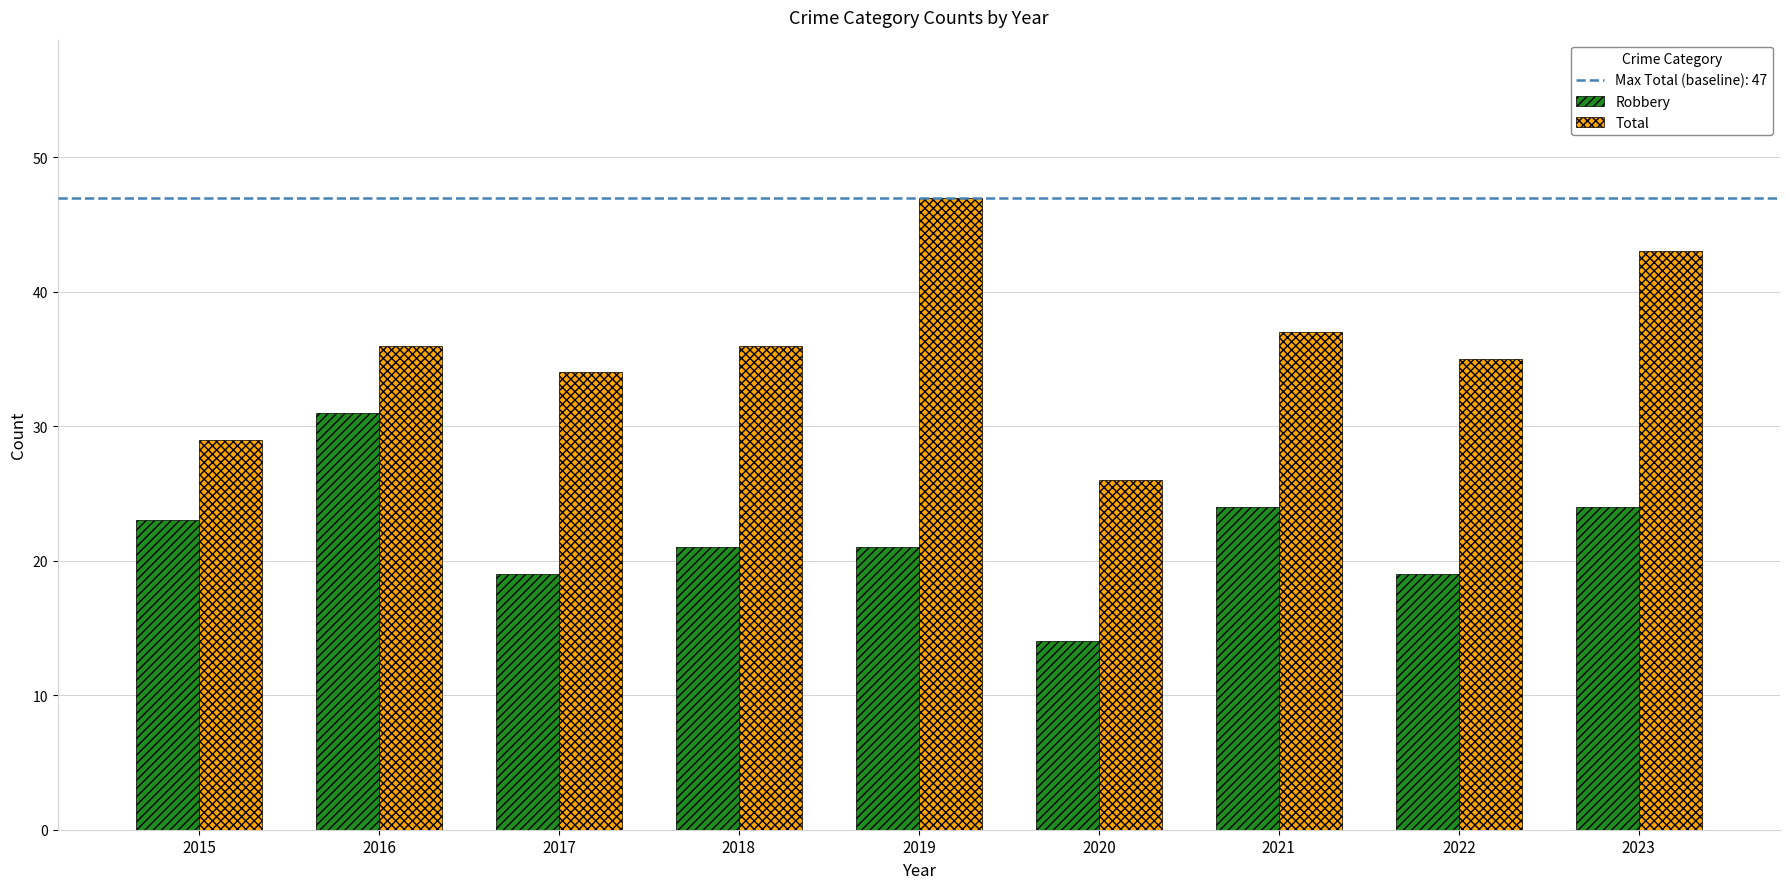

Reading right to left, transcribe all the data shown in this chart.

Robbery: 24	19	24	14	21	21	19	31	23
Total: 43	35	37	26	47	36	34	36	29